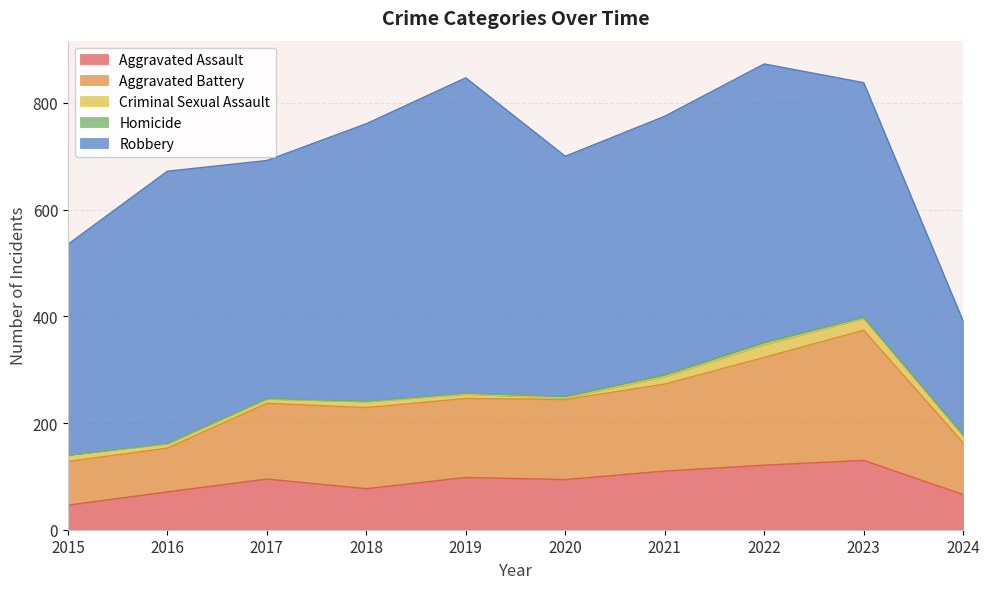

At which label does Aggravated Assault first exceed 95?

2019